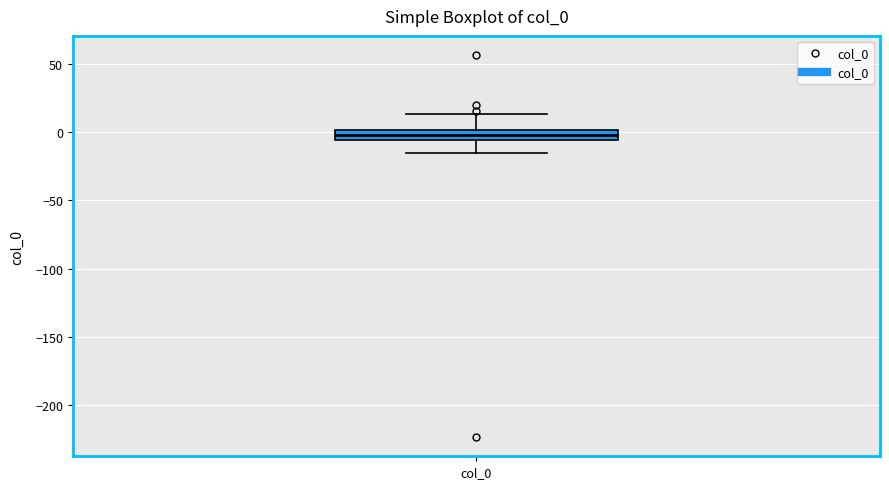

Read this box plot against the y-axis: the position of the median line, the range covered by the box, and the ends of both whiskers. The values are not printed on the chart, so give them approximately, as read against the axis.

median 0 (inside the box), box -5 to 0, whiskers -15 to 15